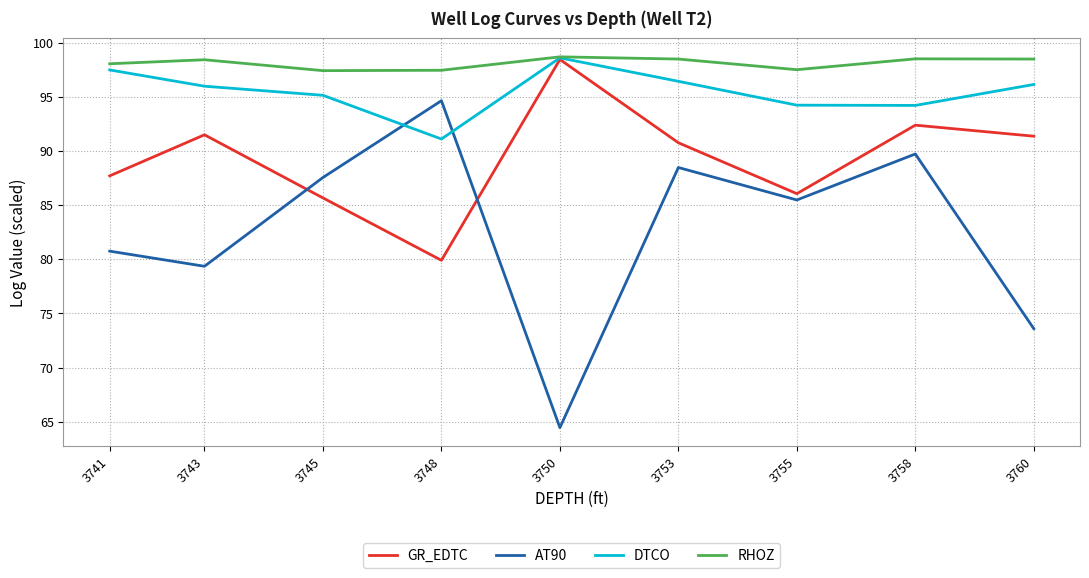

Reading right to left, what are all the values shown in this chart?

GR_EDTC: 3741=87.7	3743=91.5	3745=85.7	3748=79.9	3750=98.5	3753=90.8	3755=86.1	3758=92.4	3760=91.4
AT90: 3741=80.8	3743=79.4	3745=87.6	3748=94.7	3750=64.4	3753=88.5	3755=85.5	3758=89.7	3760=73.6
DTCO: 3741=97.5	3743=96.0	3745=95.2	3748=91.1	3750=98.6	3753=96.5	3755=94.2	3758=94.2	3760=96.2
RHOZ: 3741=98.1	3743=98.4	3745=97.4	3748=97.5	3750=98.7	3753=98.5	3755=97.5	3758=98.5	3760=98.5